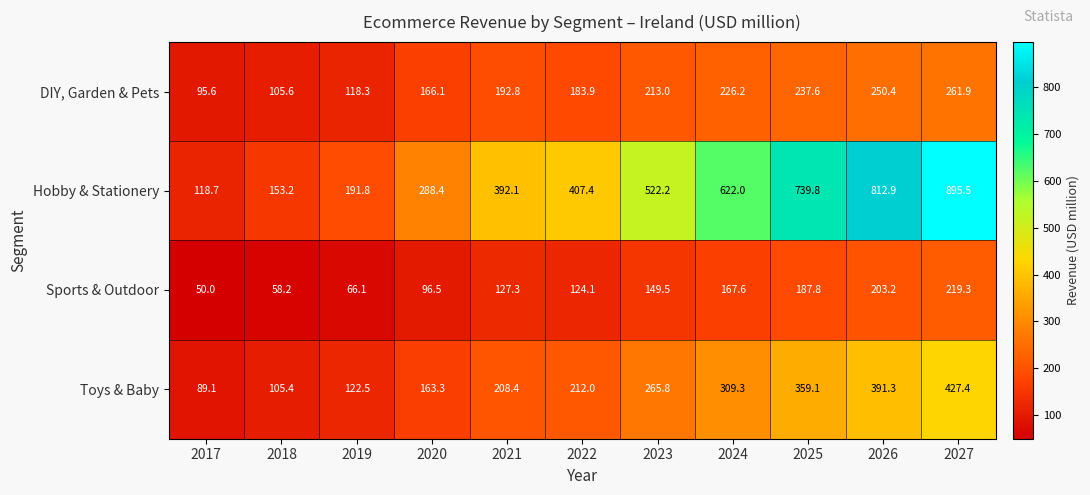

What is the difference between the maximum and minimum values in the Hobby & Stationery series?

776.8